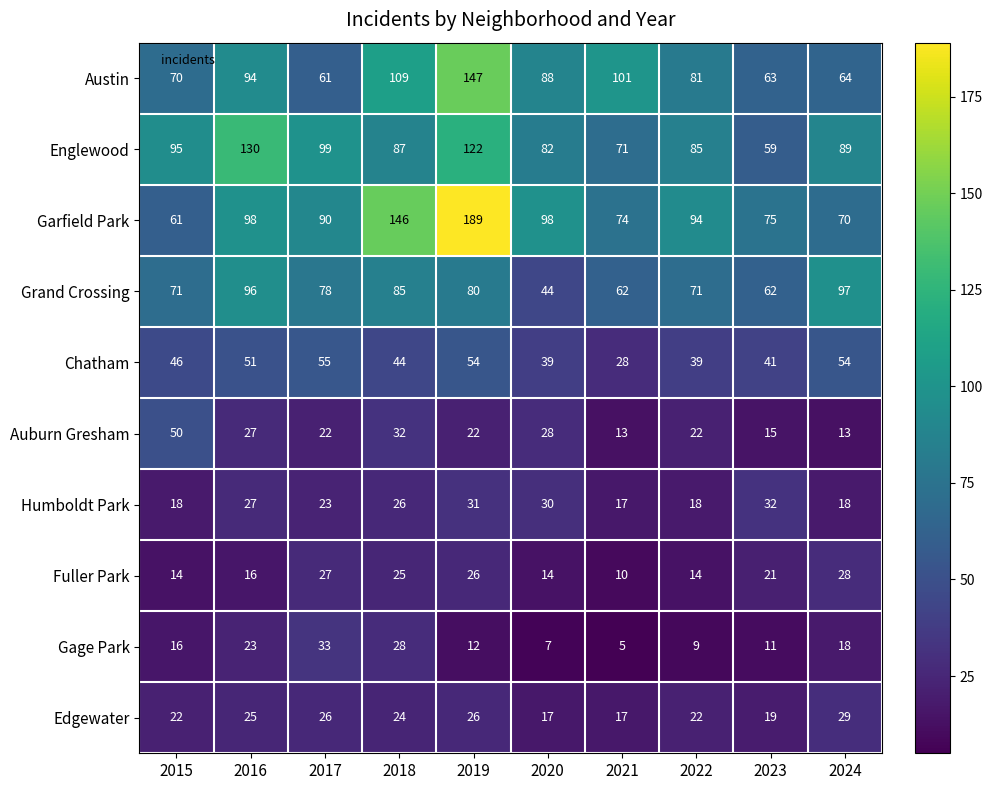

What is the difference between the second highest and second lowest values in the Gage Park series?

21